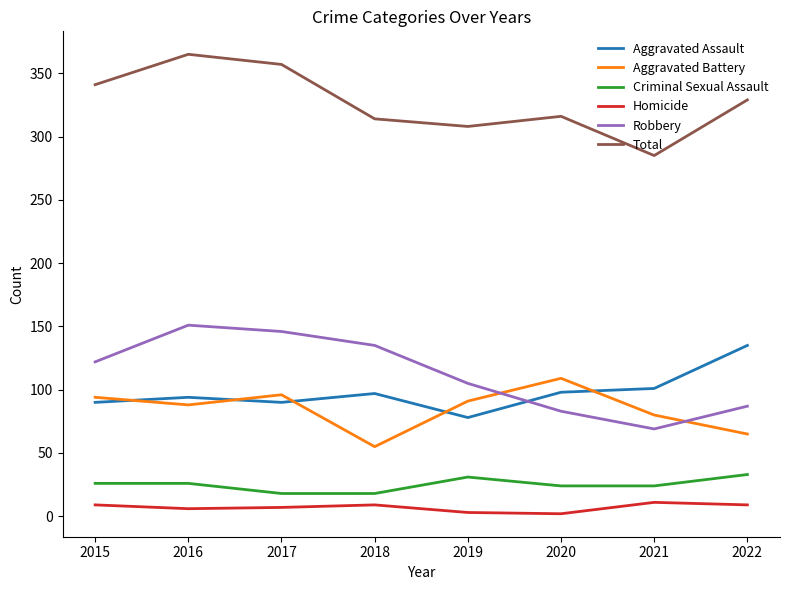

What is the smallest value displayed?

2